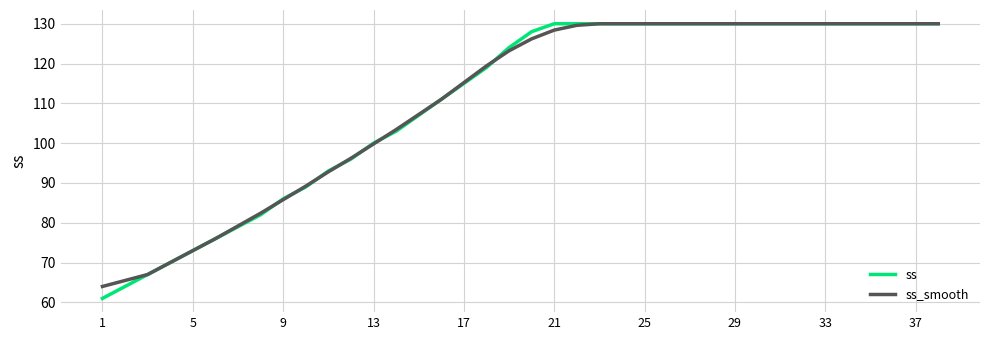

Which series has the widest spread of values?

ss